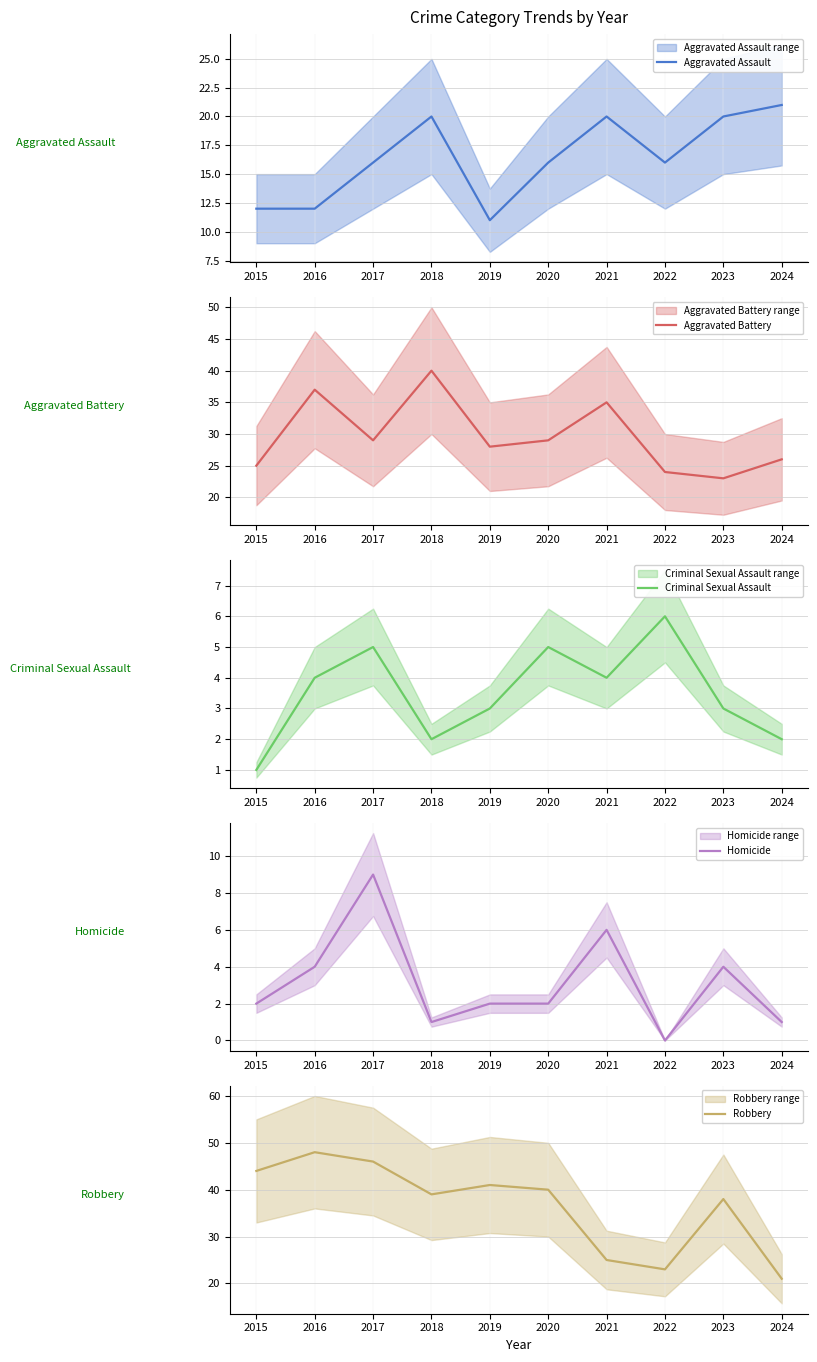

What is the value of the Criminal Sexual Assault point at the 6th from the left?

5